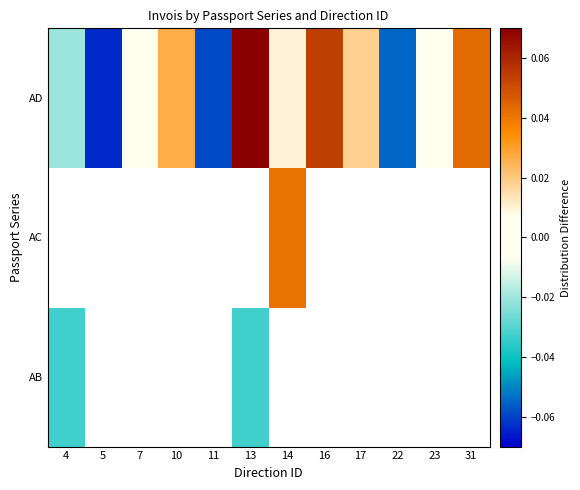

True or false: AD has a value of 0.0 at 13.

False